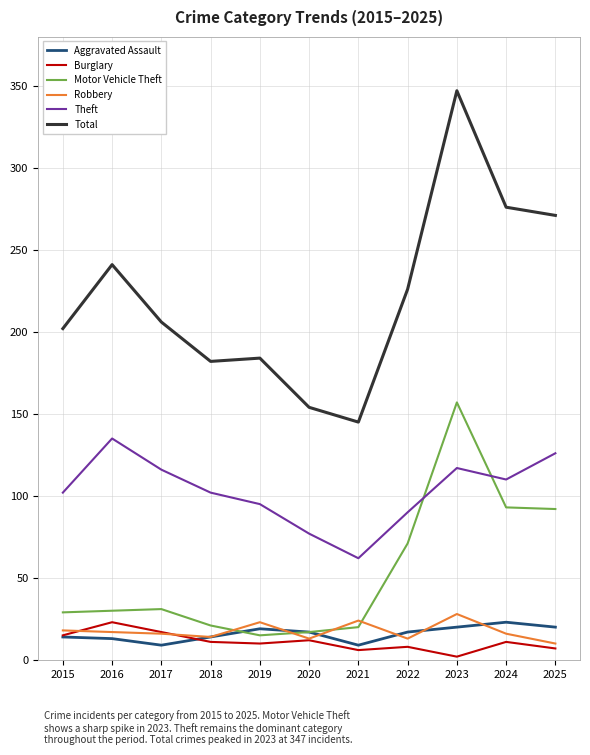

Which series has the largest range (max minus min)?

Total